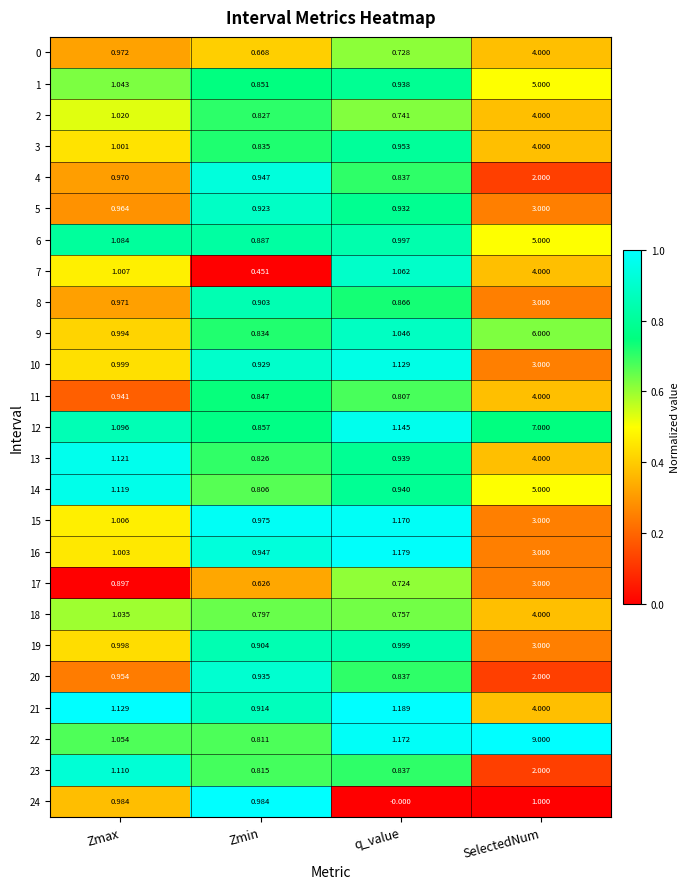

Rank the categories by 8 value from highest to lowest.

SelectedNum, Zmax, Zmin, q_value